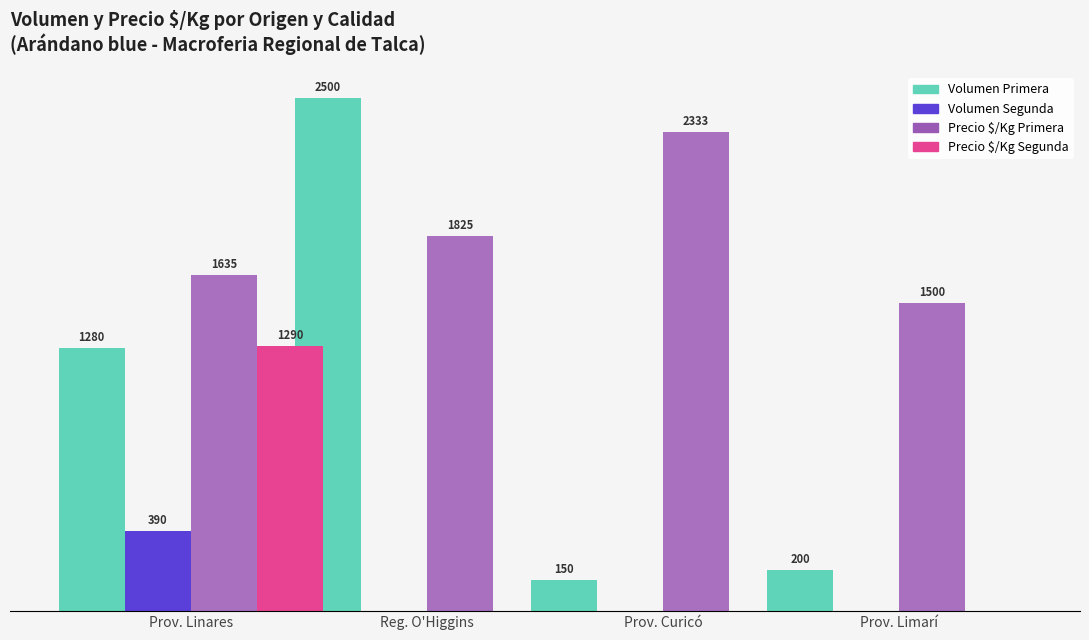

Which label corresponds to the largest value in the chart?

Reg. O'Higgins